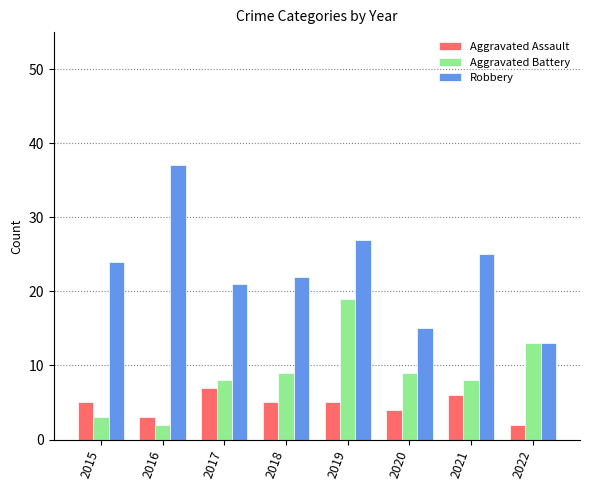

List the series in order of their overall mean, highest first.

Robbery, Aggravated Battery, Aggravated Assault